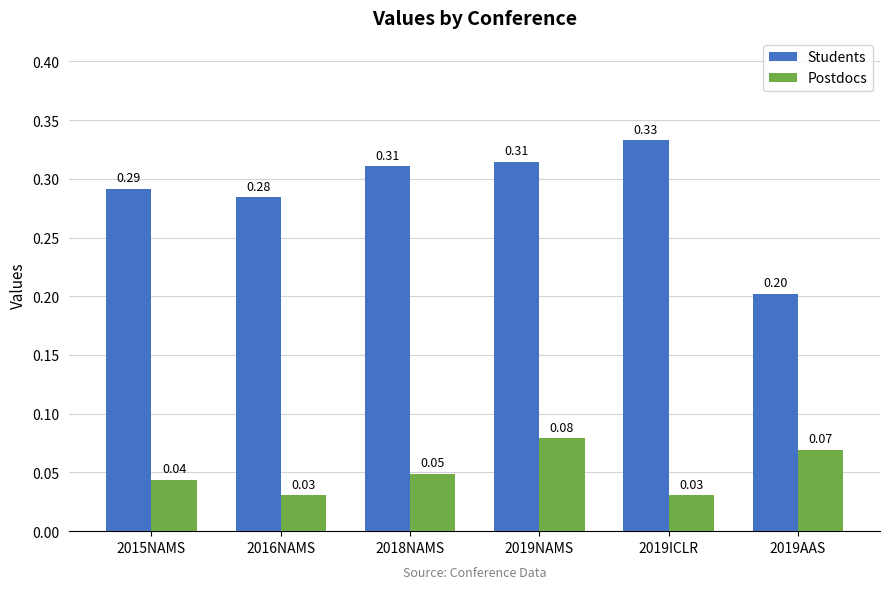

Where is Students nearest to the value 0?

2019AAS